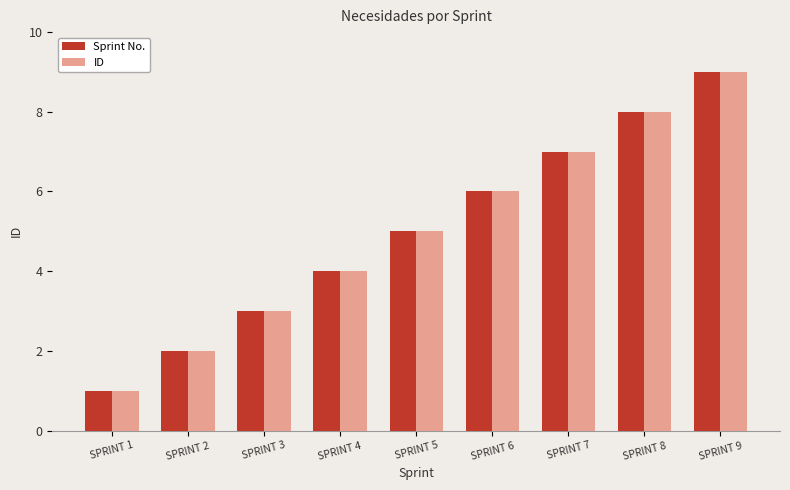

The value of ID at SPRINT 9 is 9. True or false?

True